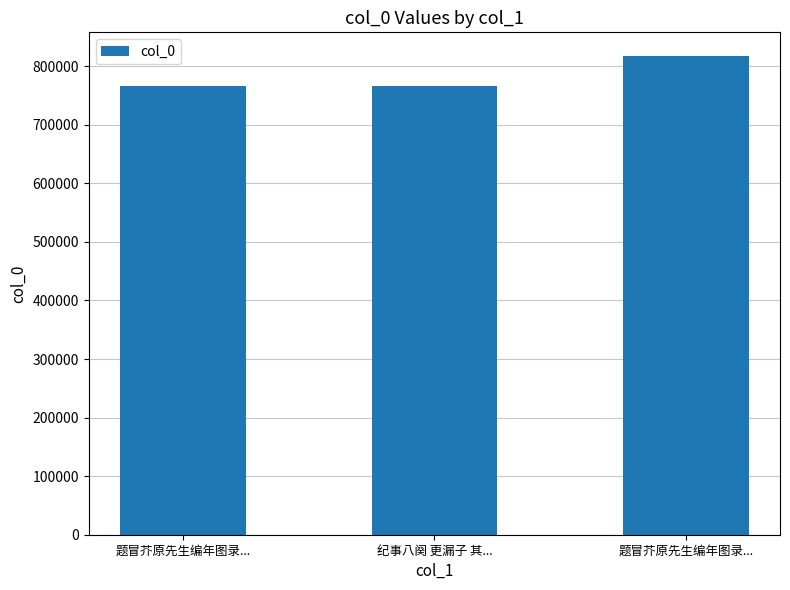

Between 纪事八阕 更漏子 其... and 题冒芥原先生编年图录..., which is larger?

题冒芥原先生编年图录...